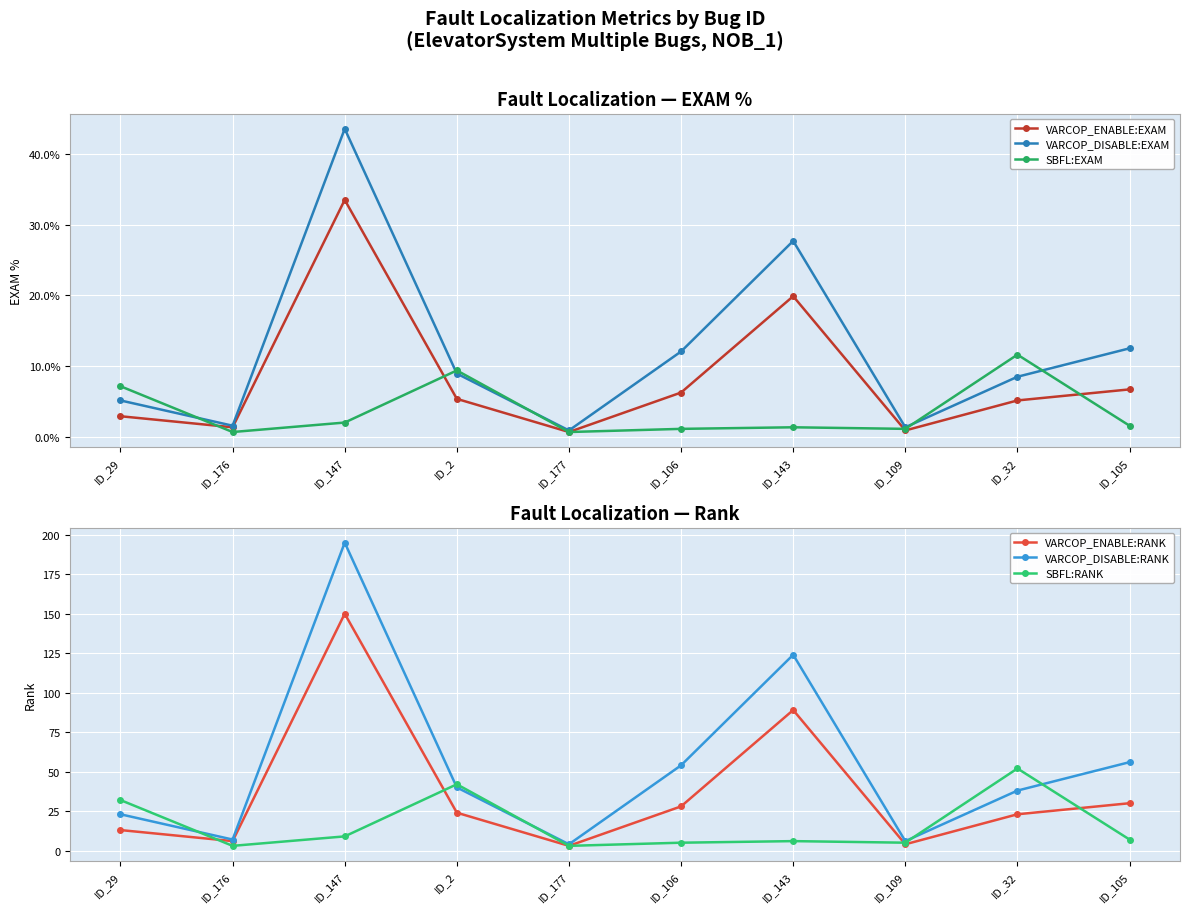

What position from the left is ID_109?

8